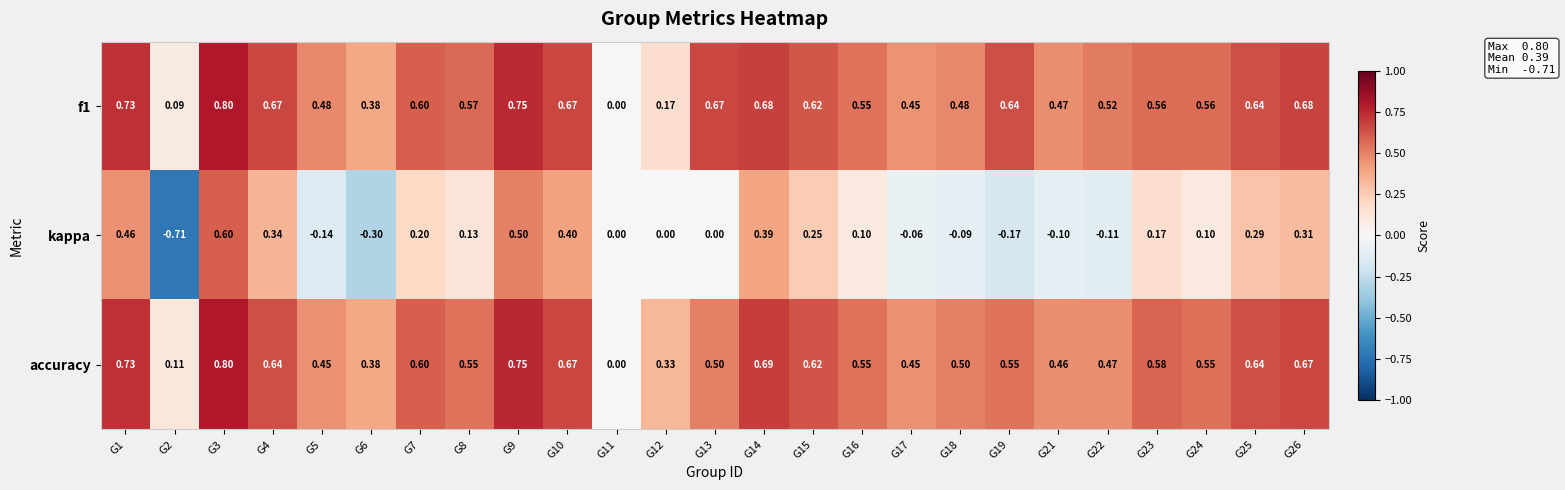

Which series changed the most between G8 and G22?

kappa